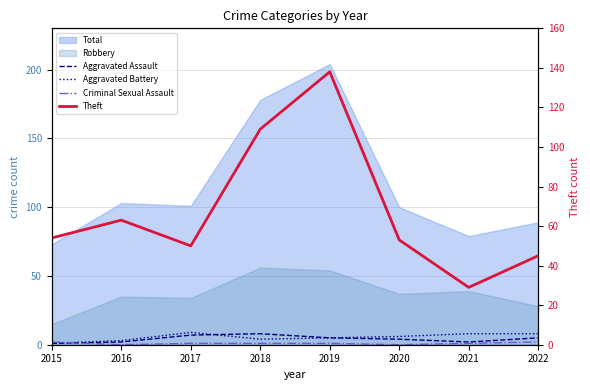

Where is Aggravated Assault nearest to the value 4?

2020